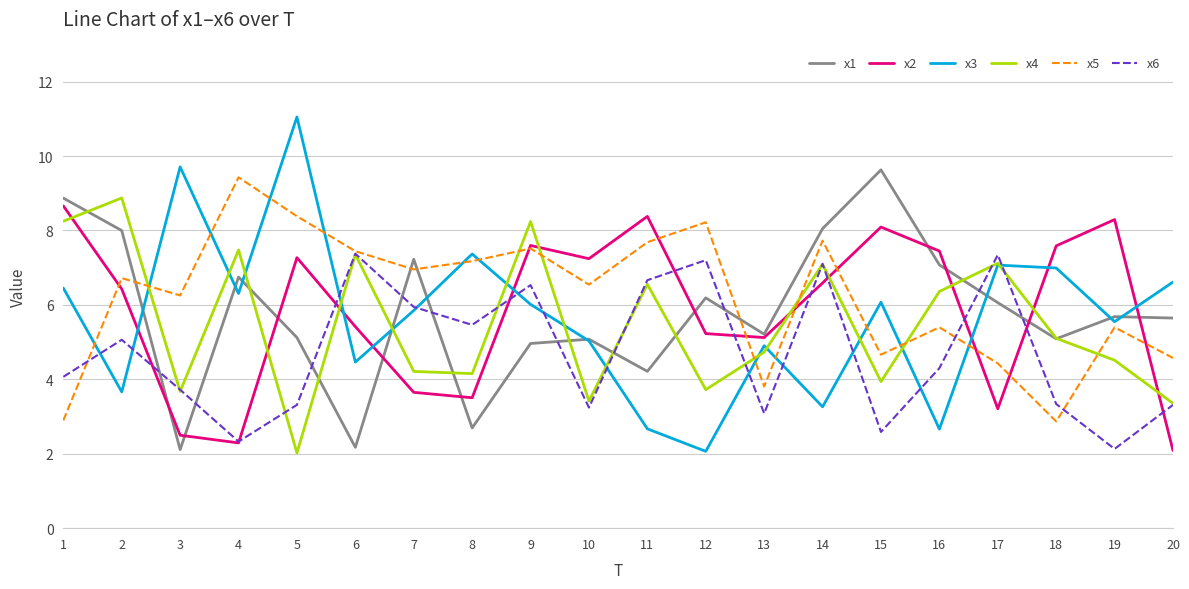

After their last crossing, which series has the higher values: x1 or x4?

x1